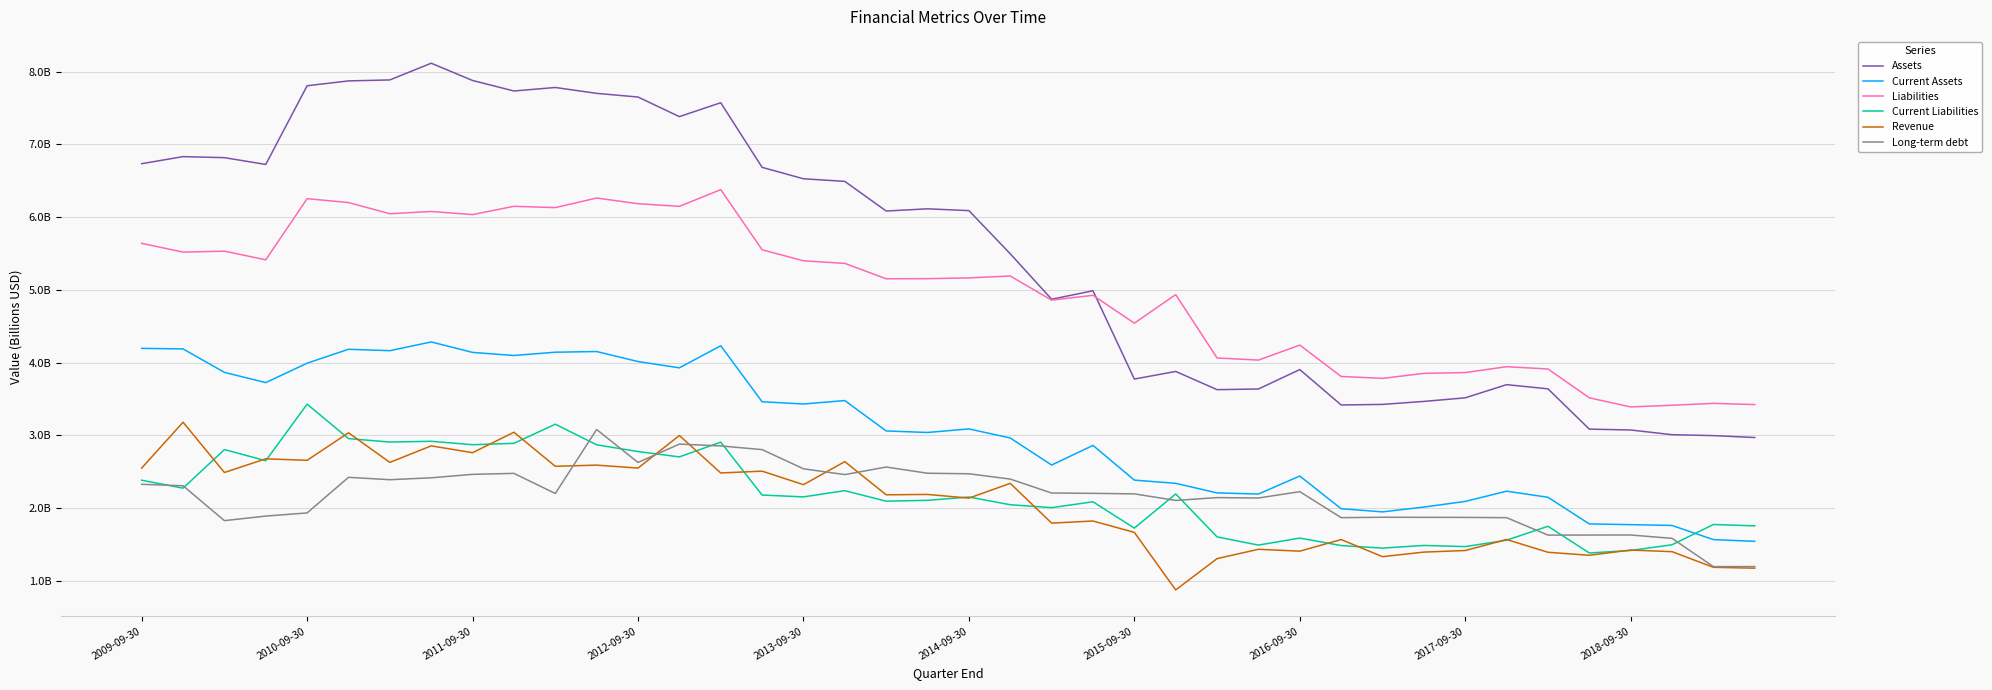

What are all the series names shown in the legend?

Assets, Current Assets, Liabilities, Current Liabilities, Revenue, Long-term debt